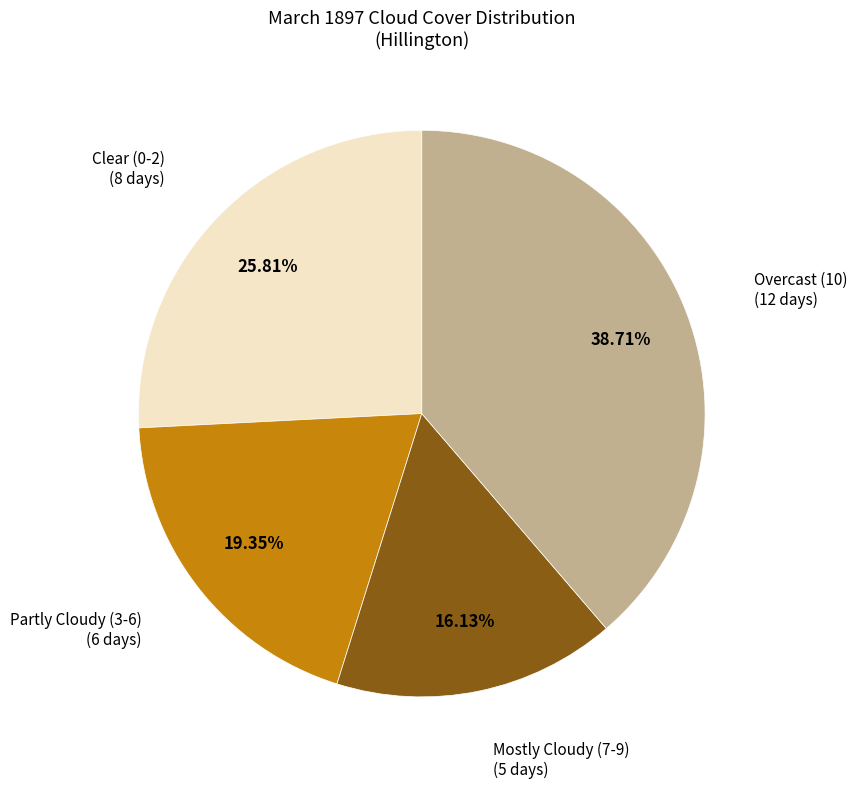

Is there a majority slice in this chart?

No